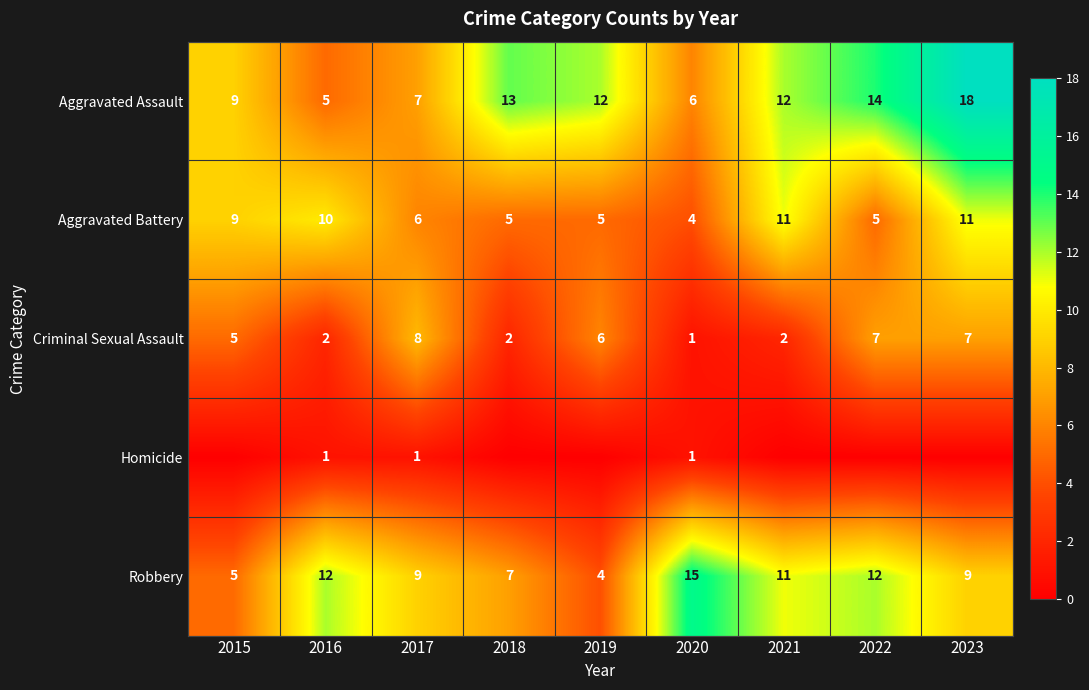

What is the sum of the Criminal Sexual Assault values at 2019 and 2022?

13